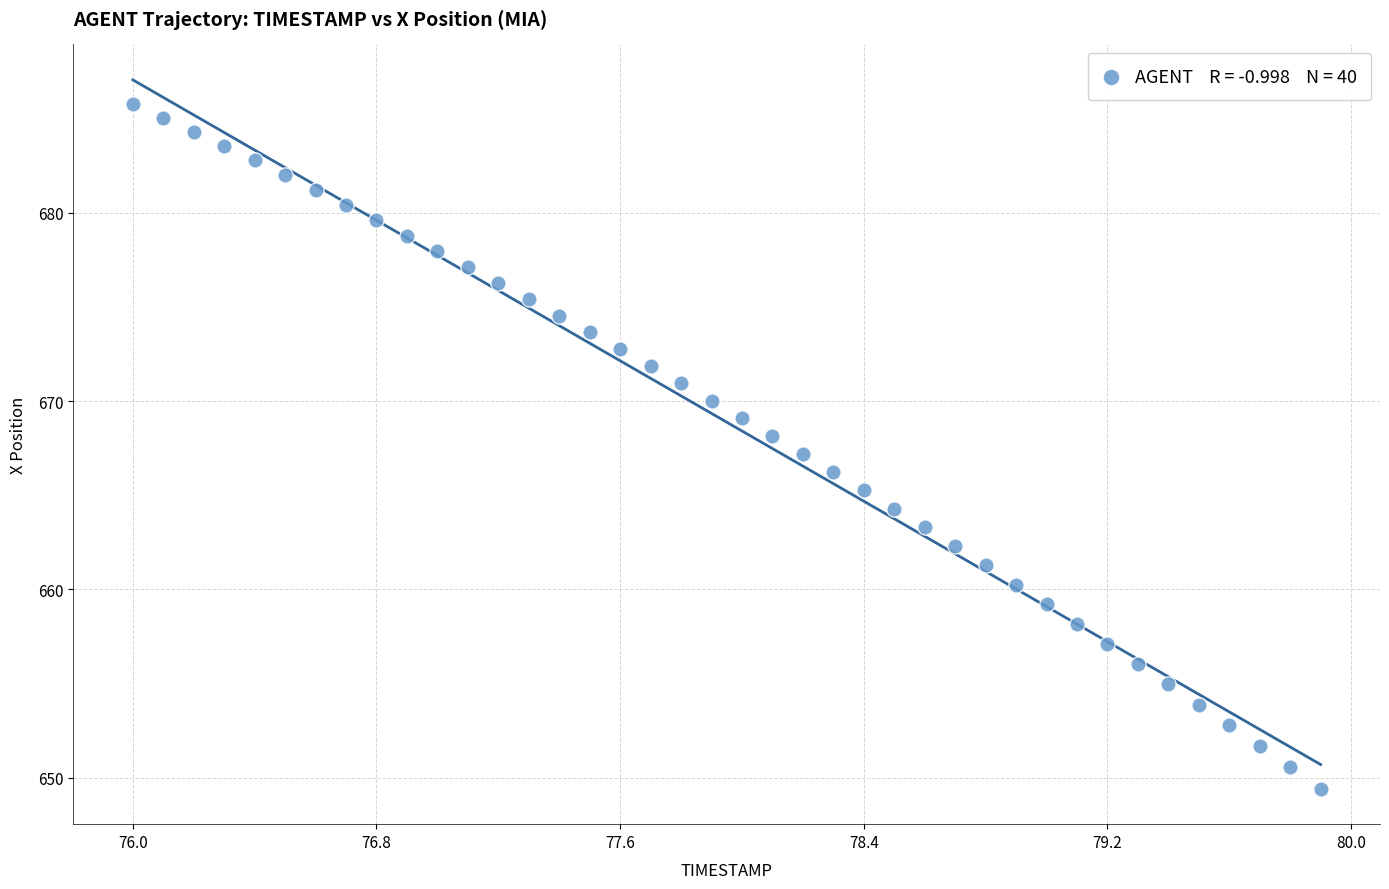

What is the range of X values (max minus min)?

3.9